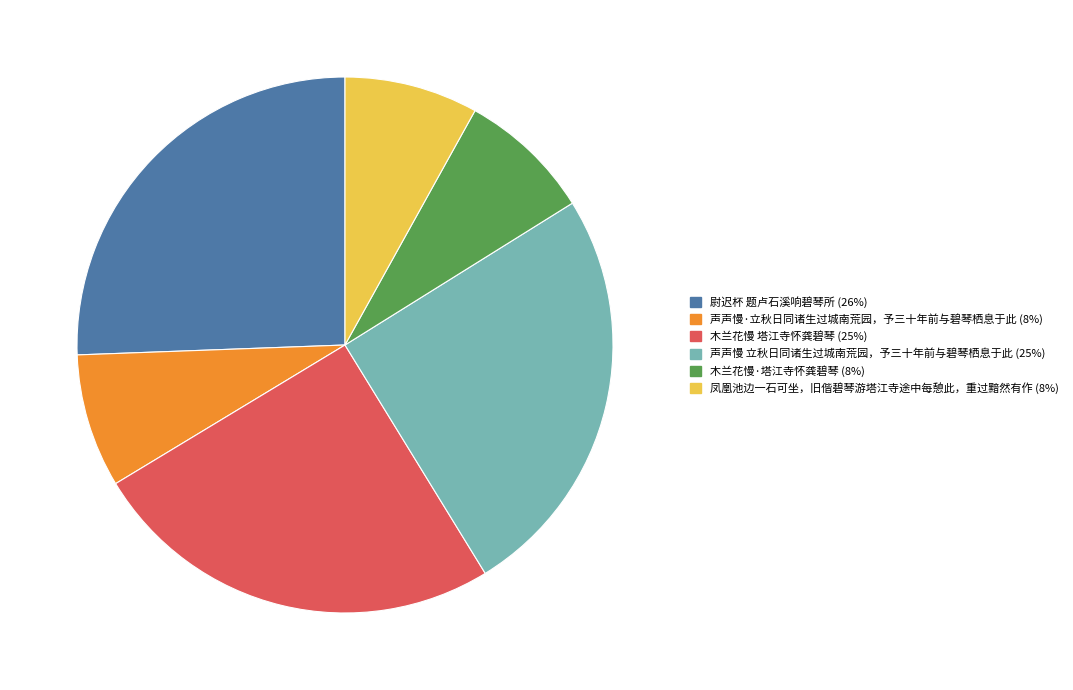

Approximately how many times larger is the value at 凤凰池边一石可坐，旧偕碧琴游塔江寺途中每憩此，重过黯然有作 compared to 木兰花慢 塔江寺怀龚碧琴?

0.3